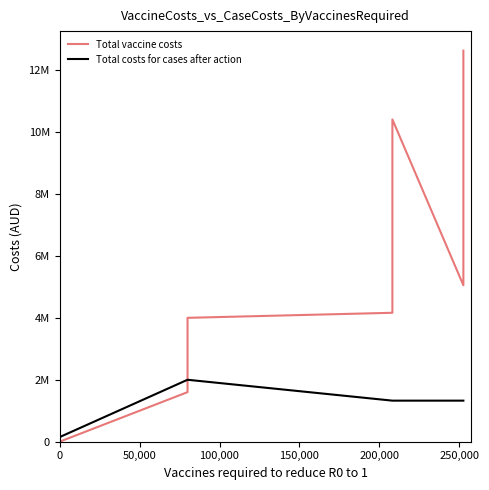

What is the sum of the Total costs for cases after action values at 0 and 200,000?

1474083